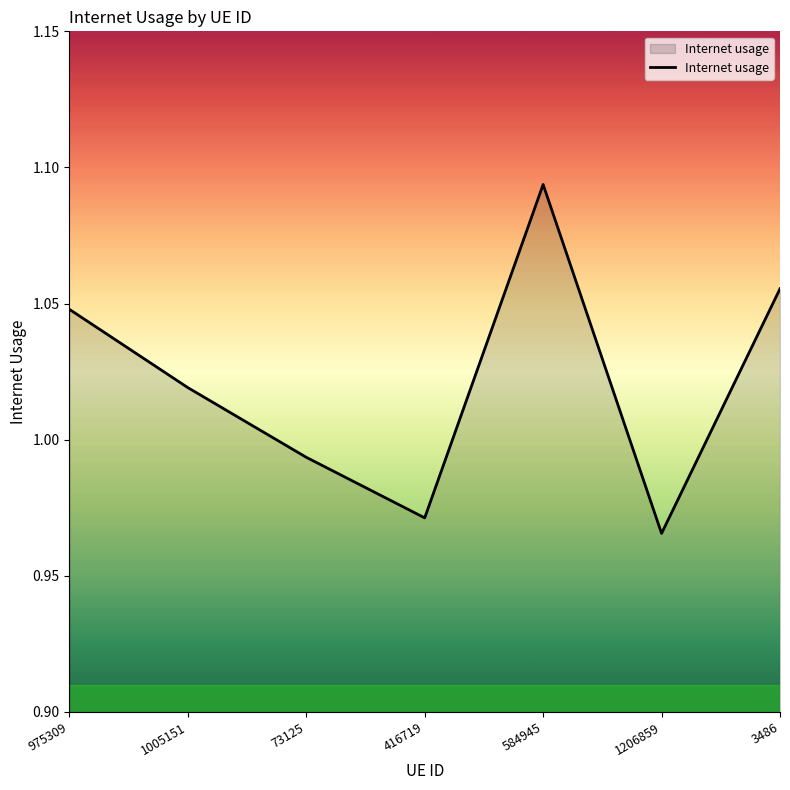

Is it true that the value at 73125 is 0.2?

False